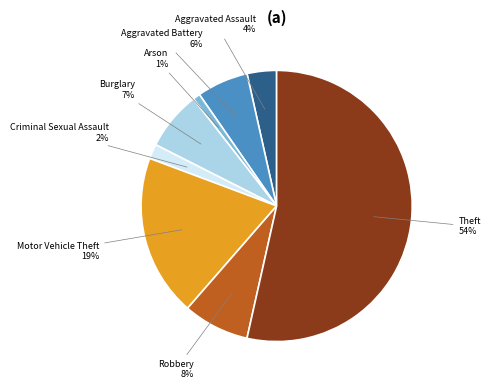

Between Robbery and Aggravated Battery, which is larger?

Robbery